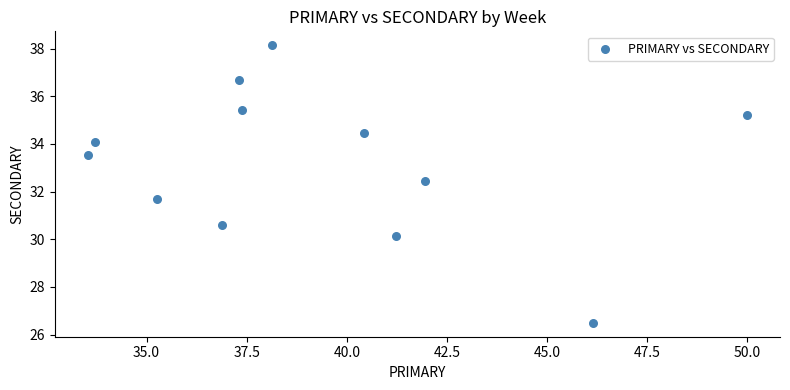

What is the range of Y values (max minus min)?

11.6